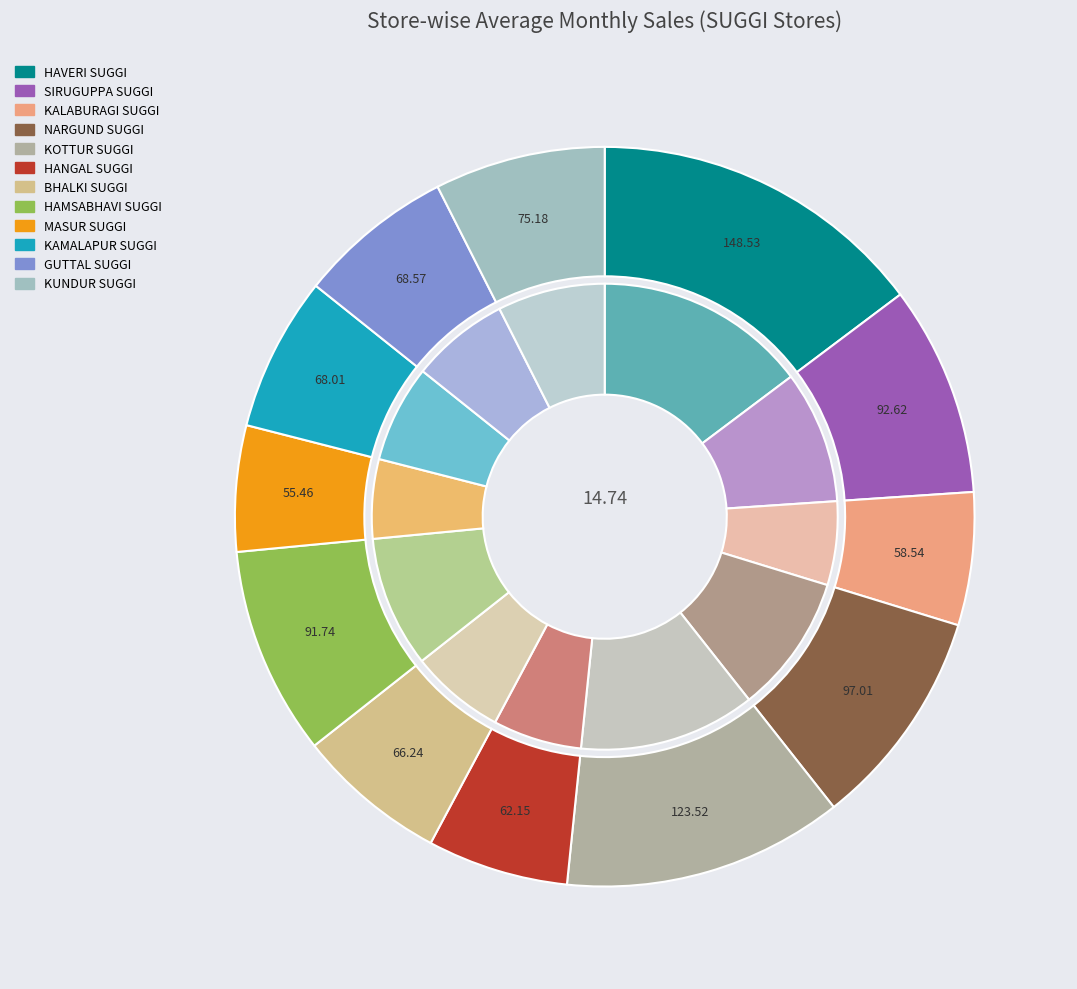

How many segments does this pie chart have?

12